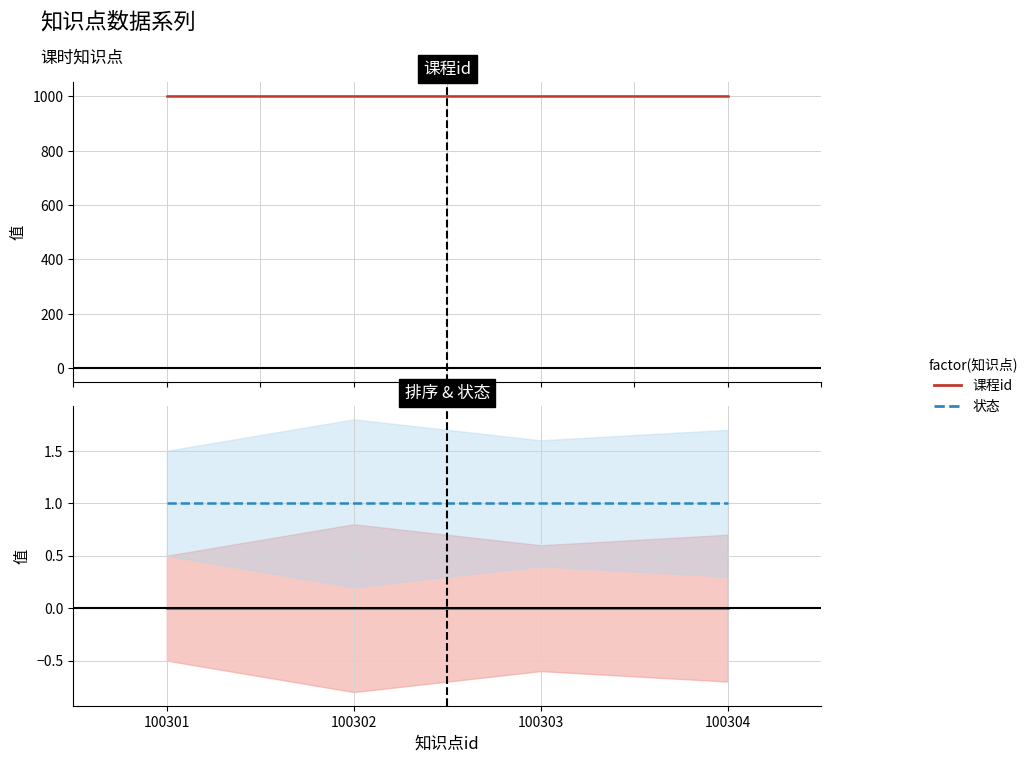

Reading left to right, what are all the values shown in this chart?

课程id: 1003	1003	1003	1003
排序: 0	0	0	0
状态: 1	1	1	1